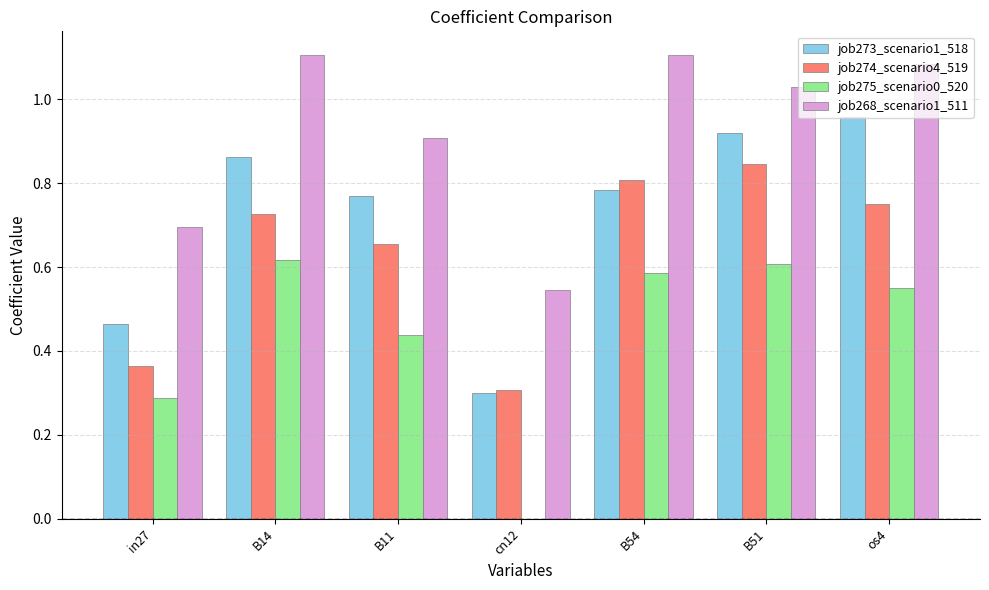

What is the sum of the job268_scenario1_511 values at in27 and B11?

1.6